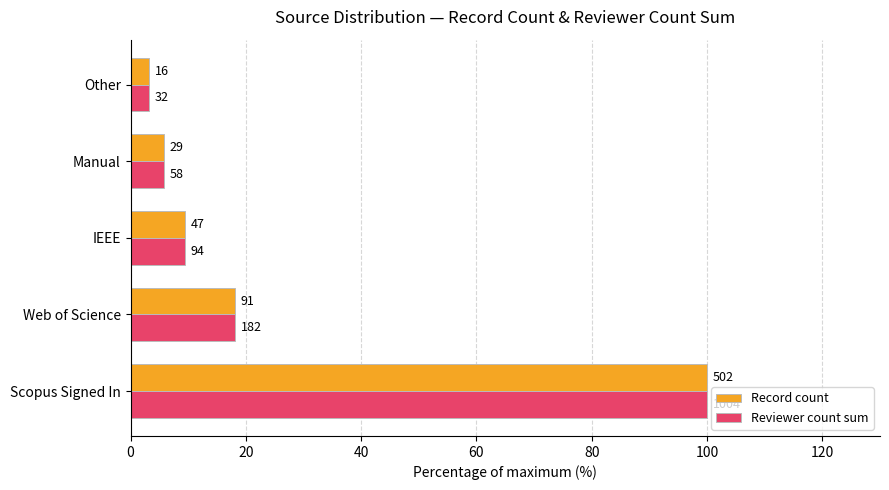

What is the maximum value for Record count?

100.0